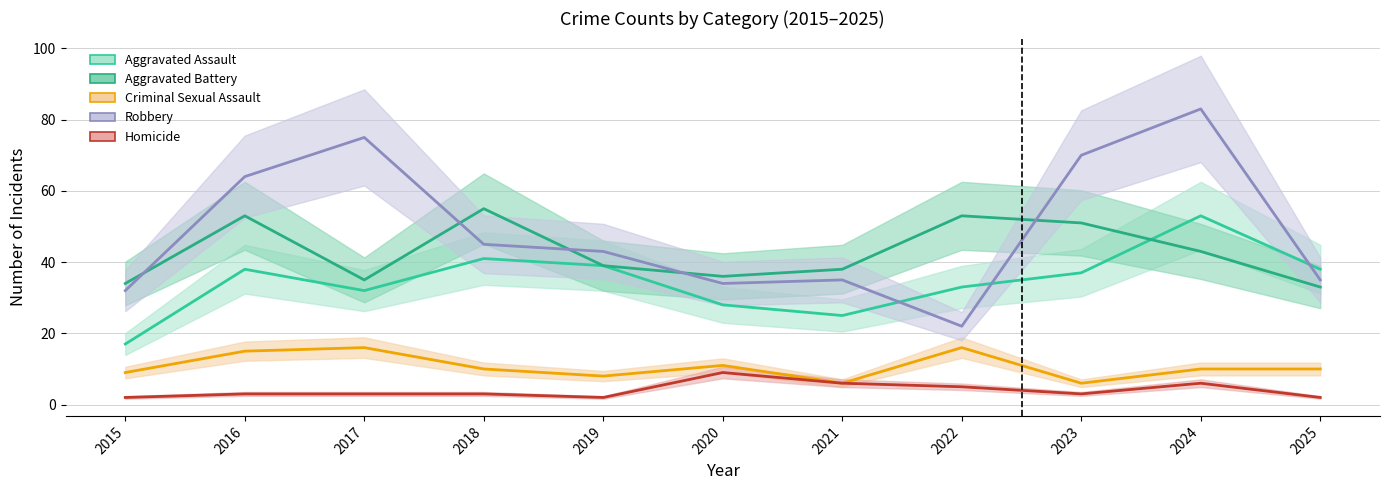

After their last crossing, which series has the higher values: Aggravated Battery or Robbery?

Robbery